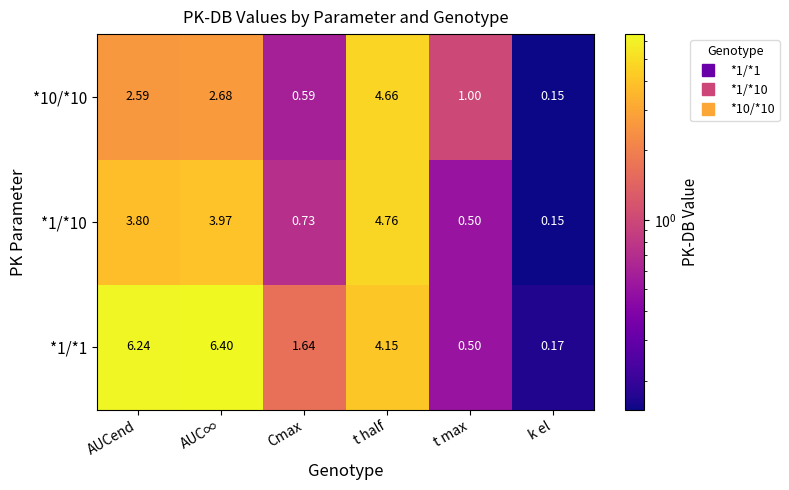

At which category is the sum across all series the highest?

t half